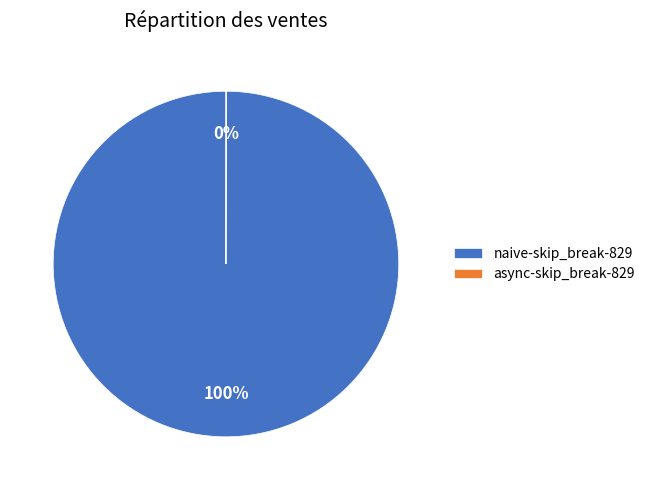

Which category has the biggest portion of the pie?

naive-skip_break-829